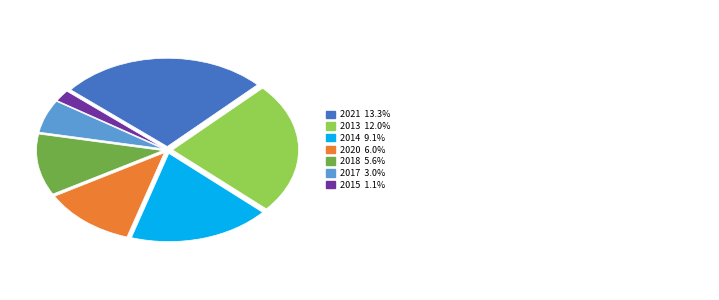

Does any single category account for the majority?

No